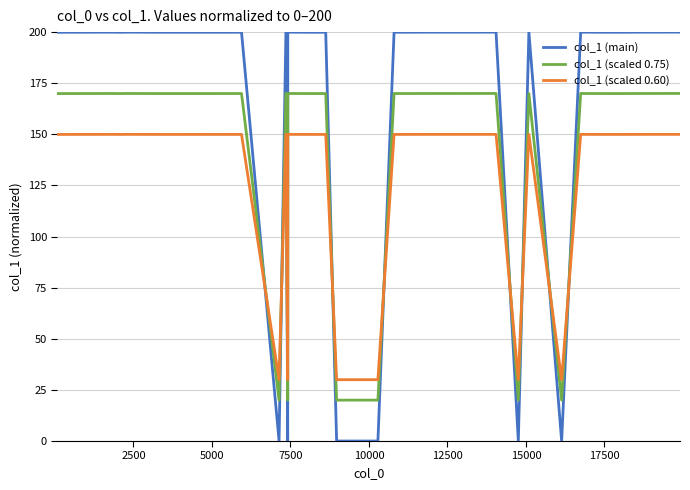

List the series in order of their overall mean, highest first.

col_1 (main), col_1 (scaled 0.75), col_1 (scaled 0.60)